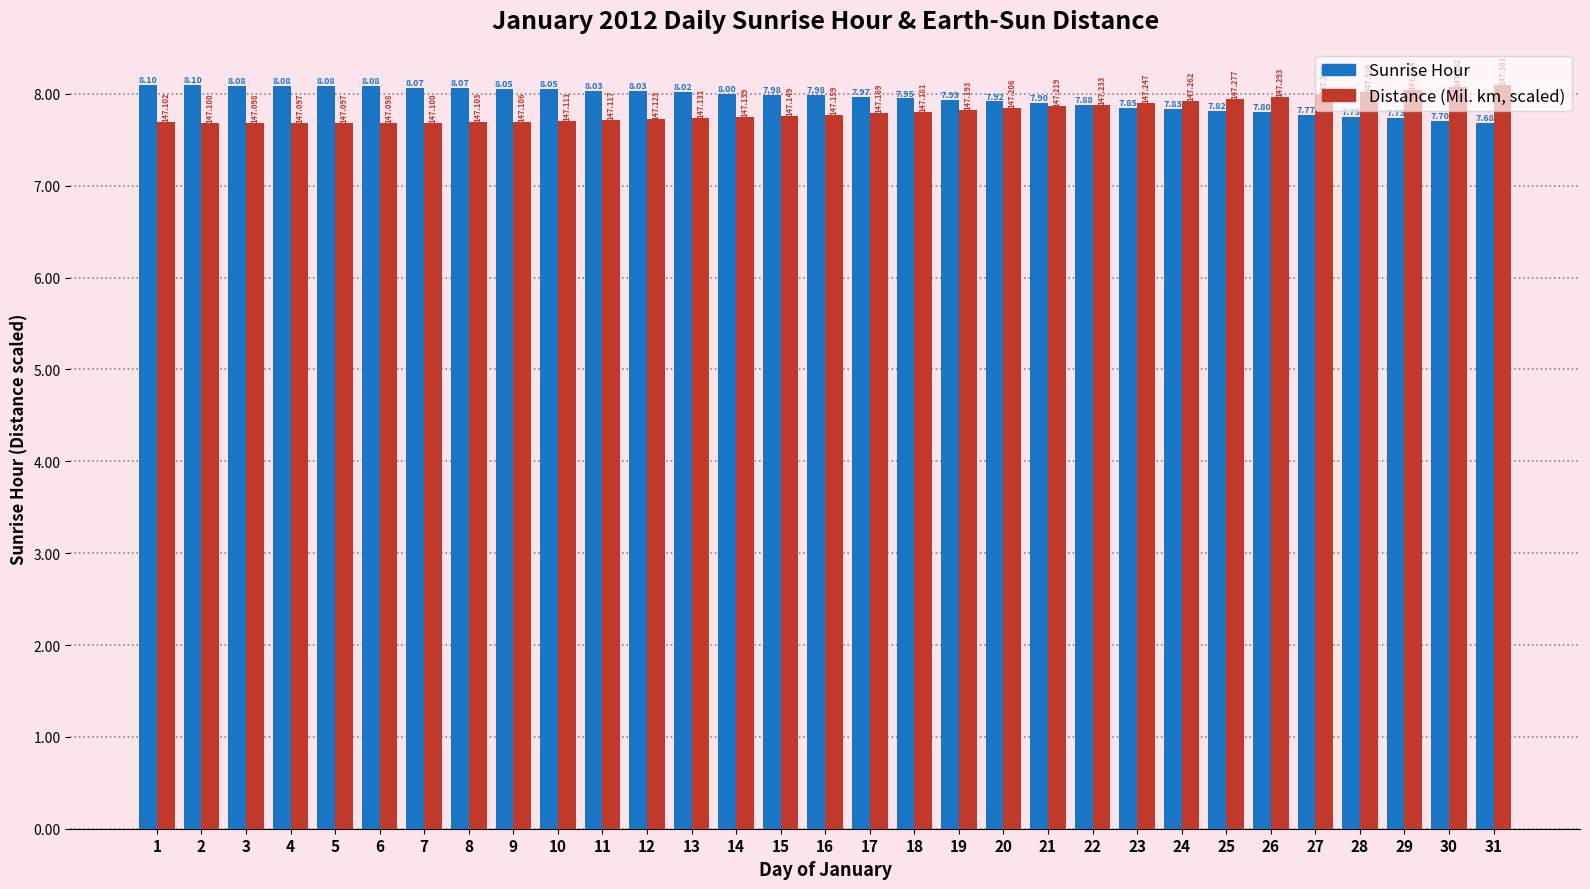

At how many categories does at least one series exceed 7?

31